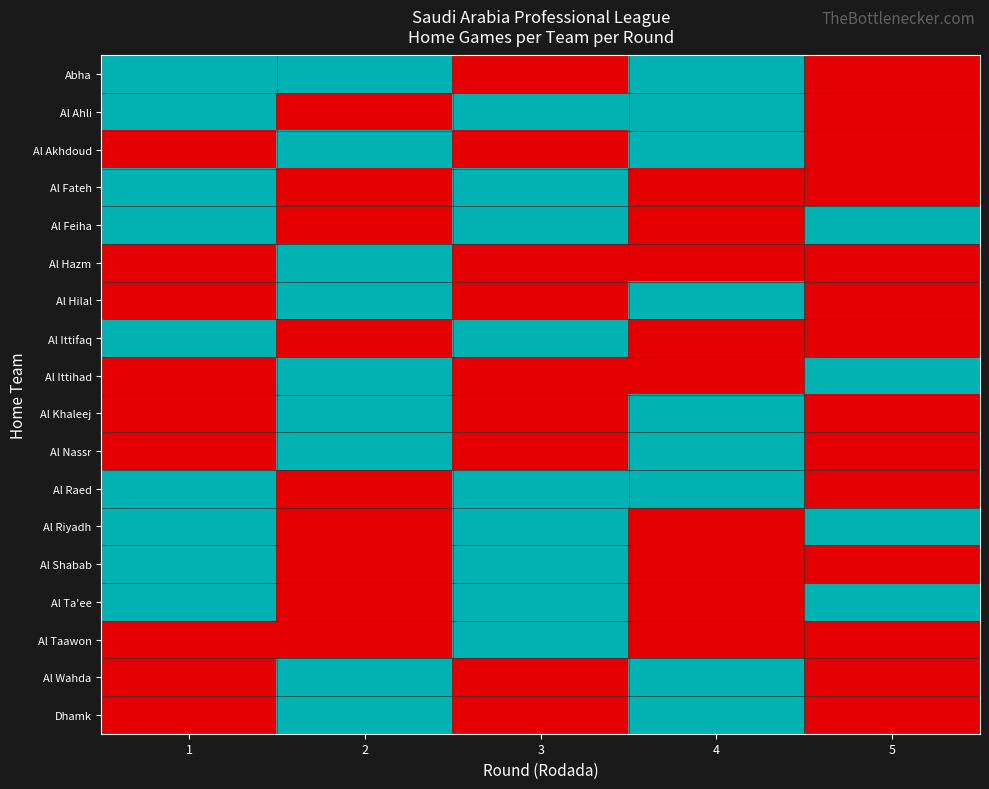

At which category does the chart reach its minimum across all series?

3